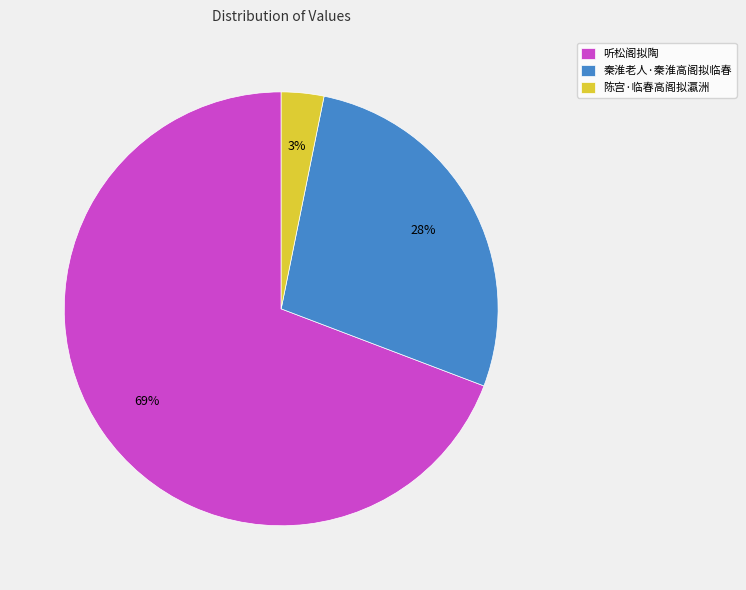

Which slice is the smallest?

陈宫·临春高阁拟瀛洲